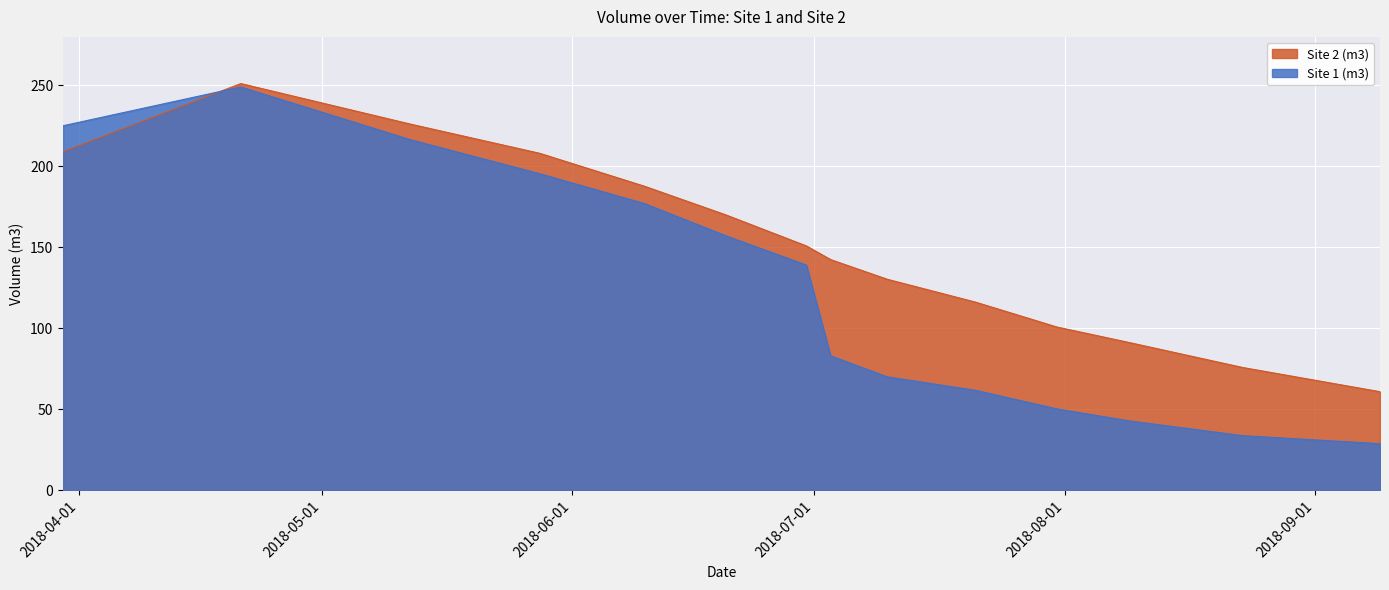

Which series has the widest spread of values?

Site 1 (m3)